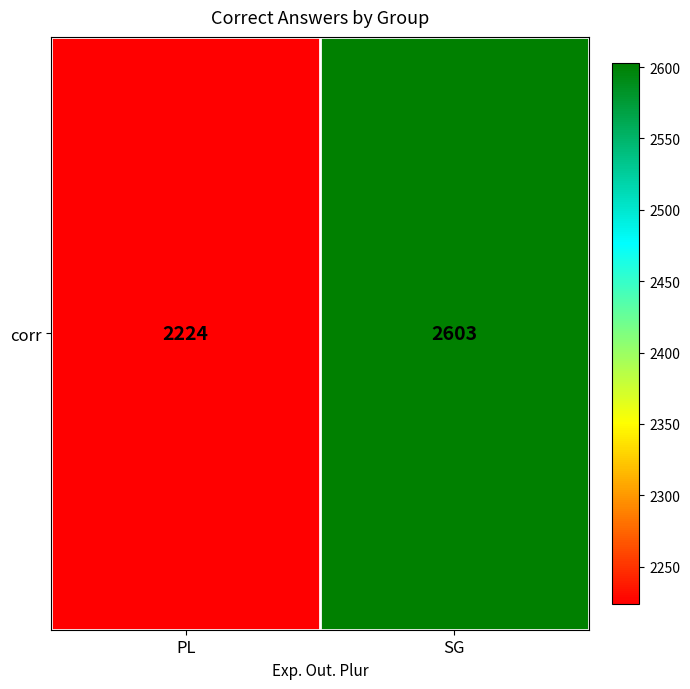

Reading right to left, extract all data points from this chart.

2603	2224